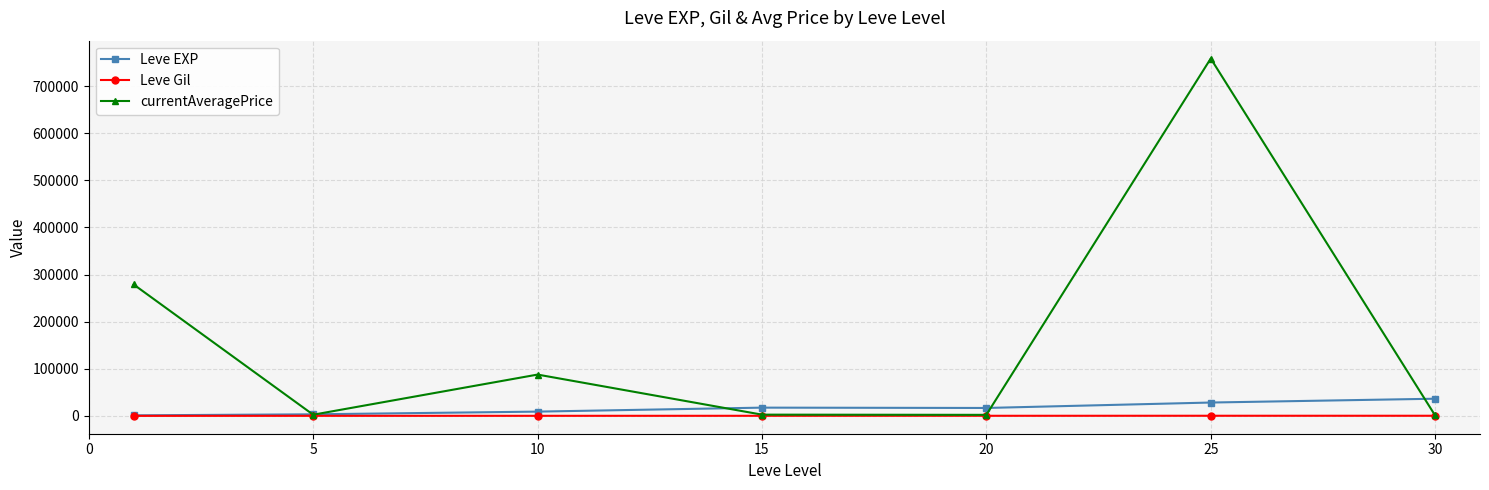

What is the greatest value displayed?

758671.0